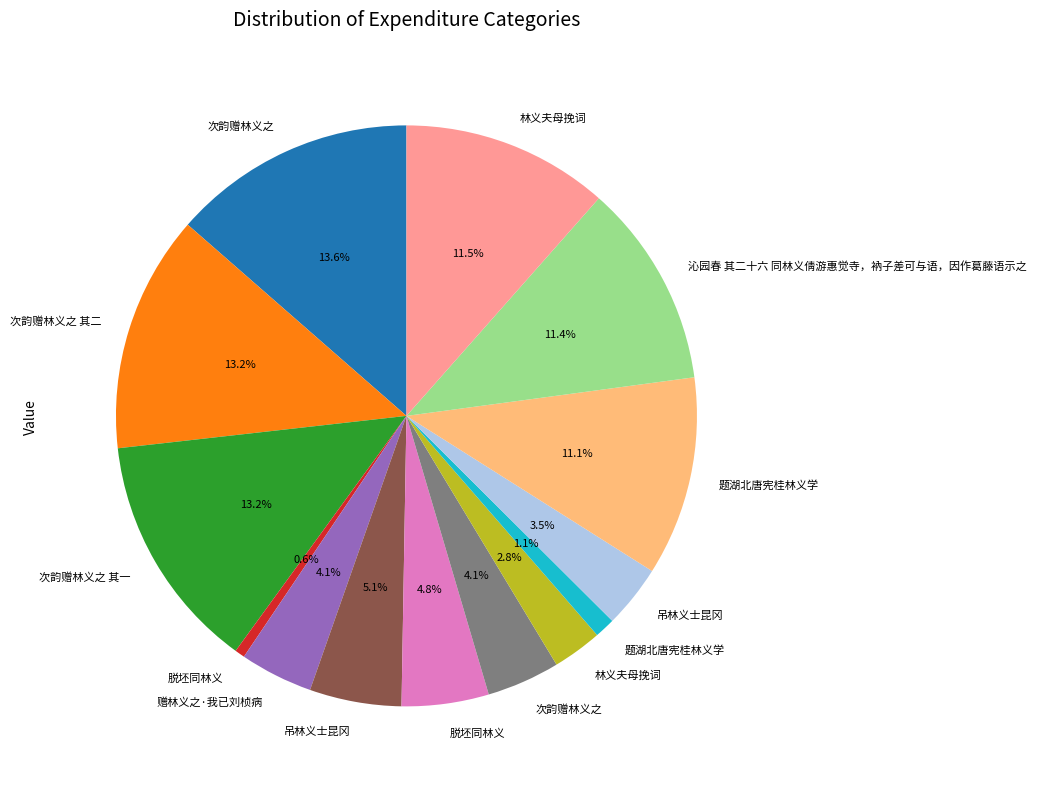

Is there a majority slice in this chart?

No